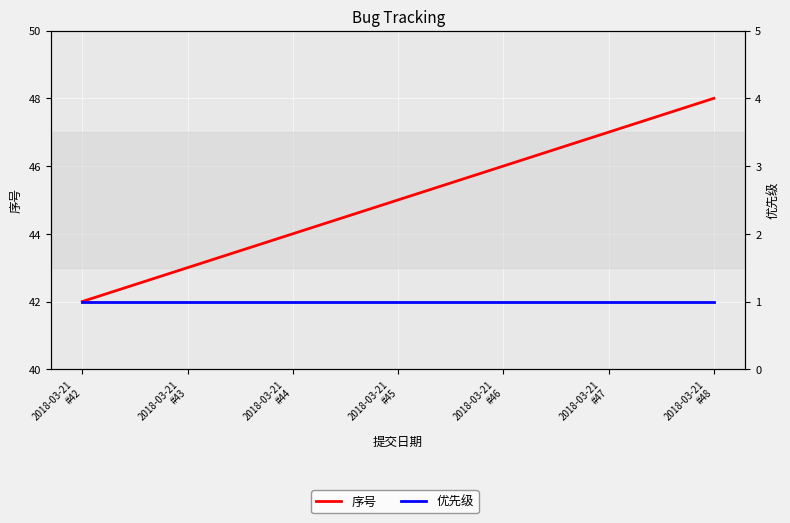

What is the total value across all series at 2018-03-21
#47?

48